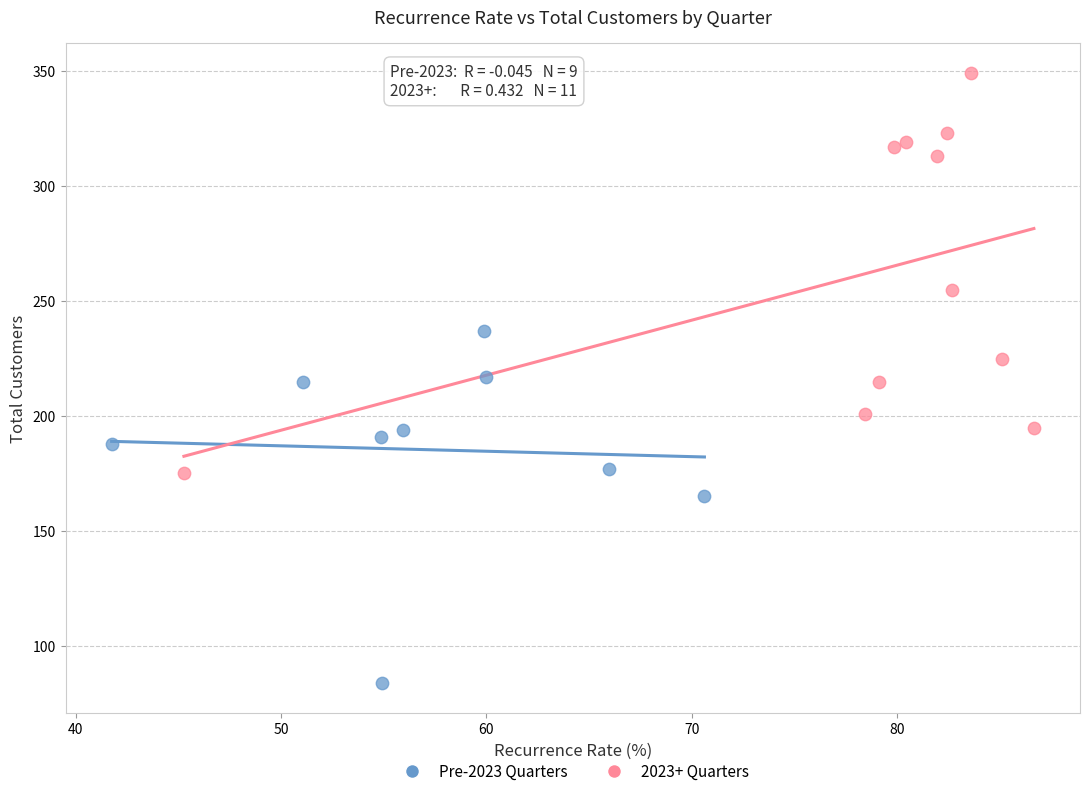

Which series has the largest Y range (max minus min)?

2023+ Quarters